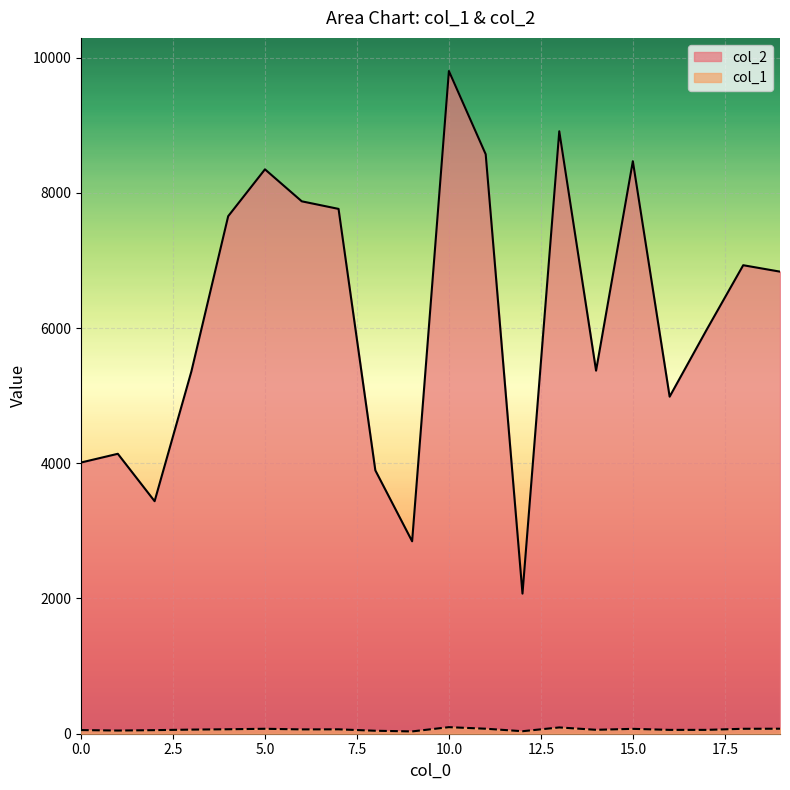

What is the value of the col_1 point at the 12th from the left?

74